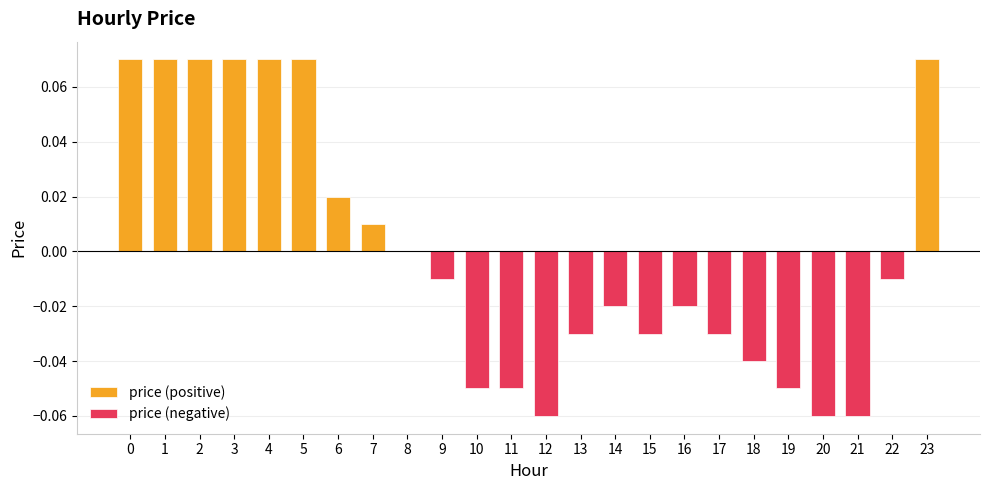

Which series has the widest spread of values?

price (positive)